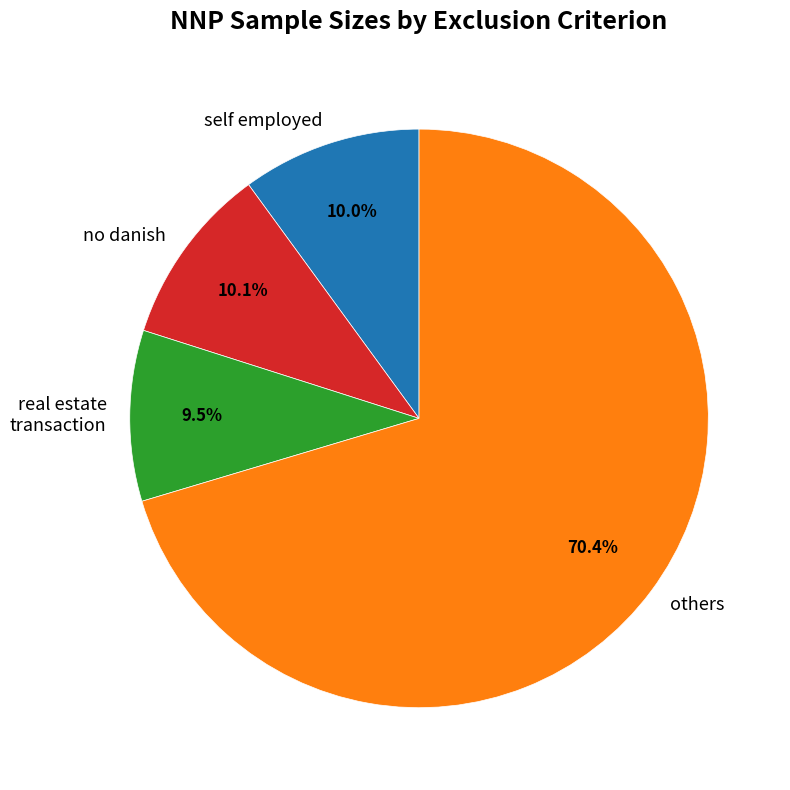

Count the number of slices in the pie.

4